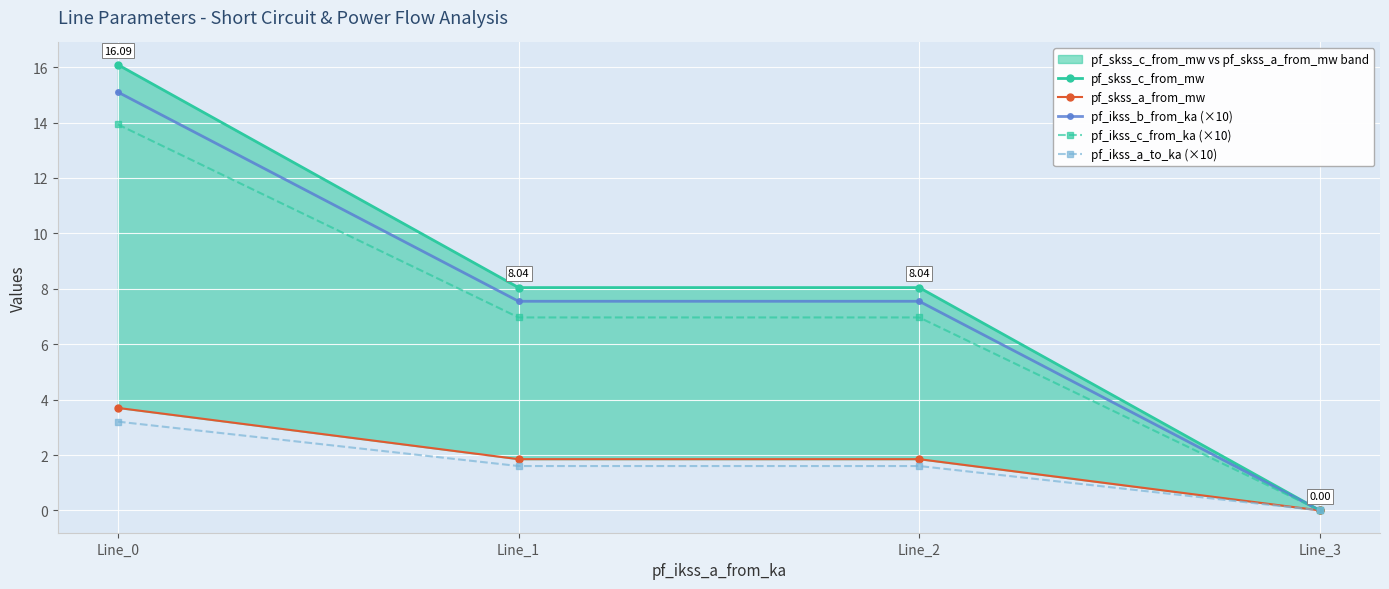

At which label does pf_ikss_b_from_ka (×10) reach its peak?

Line_0